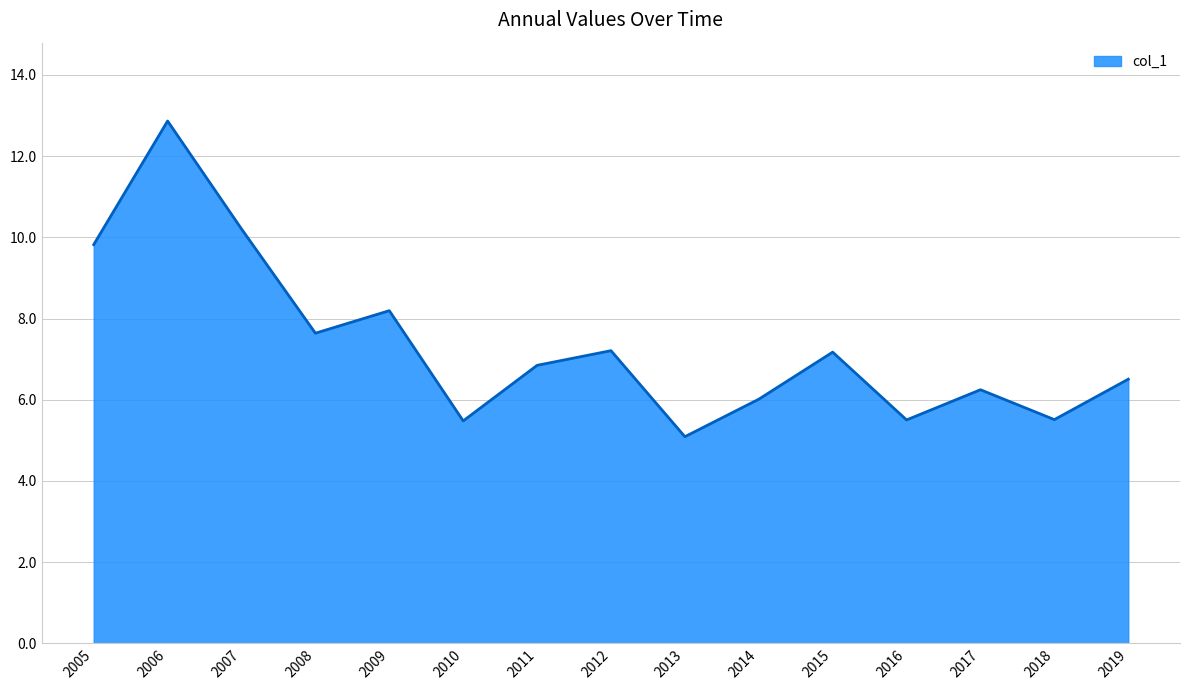

What value does the data have at 2012?

7.2